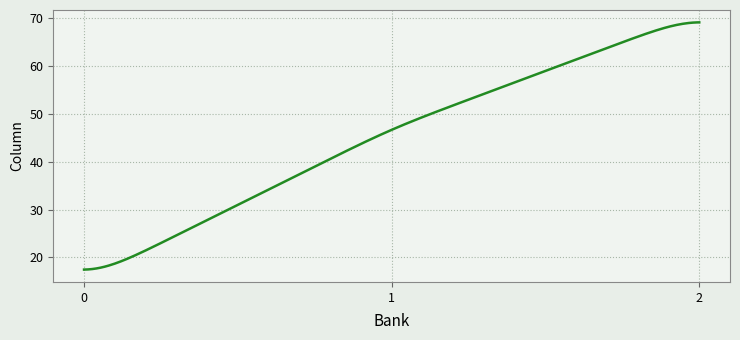

What is the smallest value displayed?

17.5